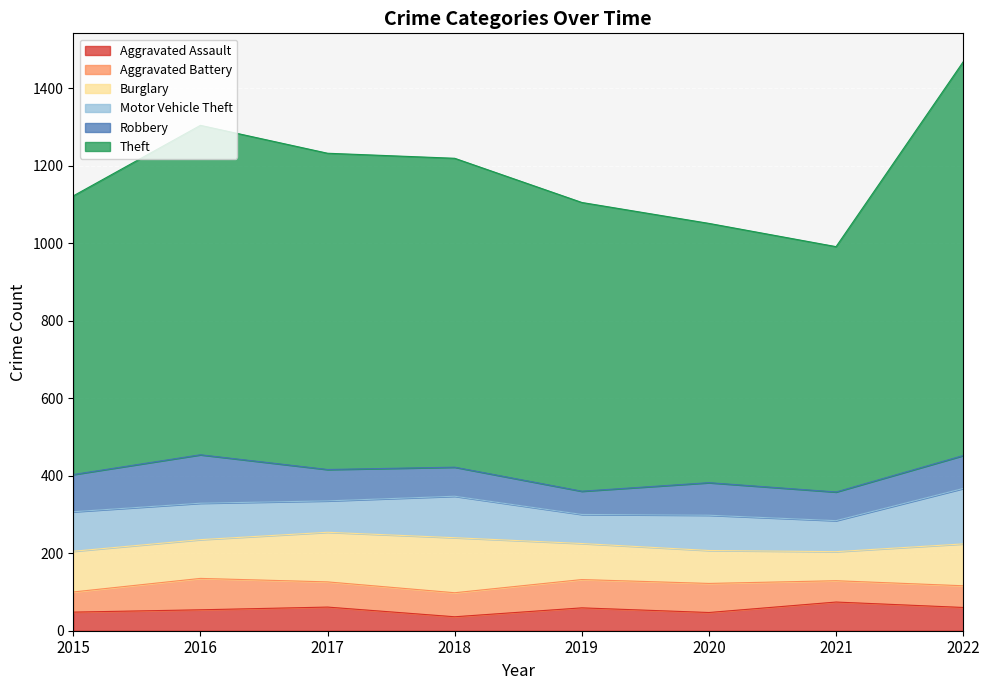

At which category is the sum across all series the highest?

2022